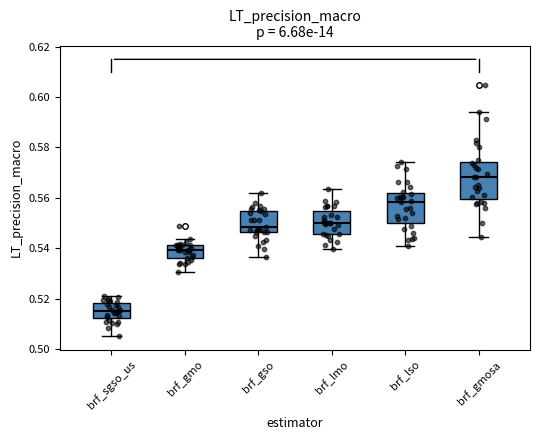

Where is the upper edge of the box for brf_sgso_us on the y-axis? The values are not printed on the chart, so give them approximately, as read against the axis.

0.518